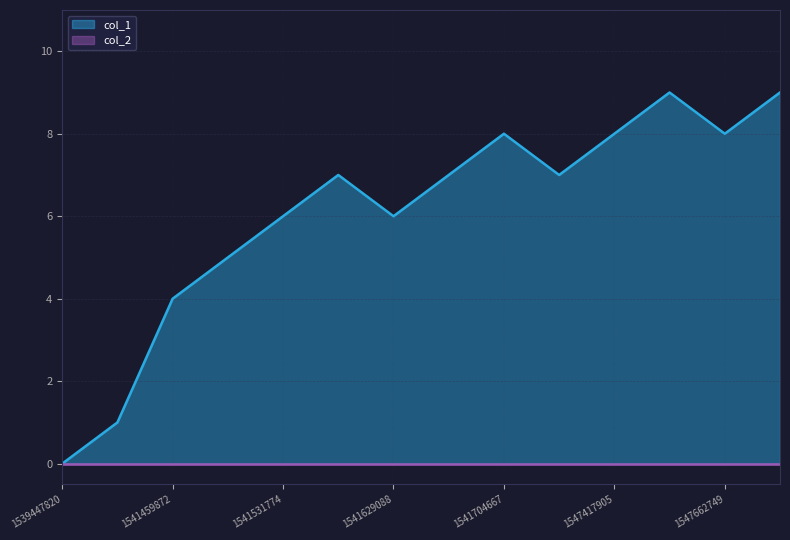

The chart shows a value of 11 at 1547417905. True or false?

False